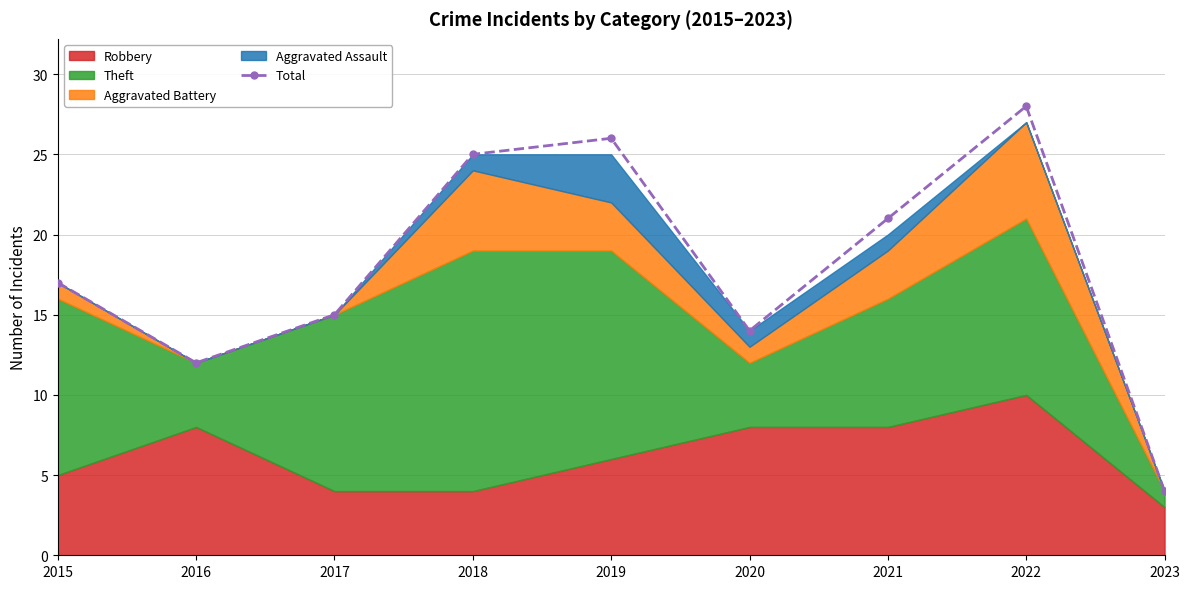

Reading right to left, transcribe all the data shown in this chart.

4	28	21	14	26	25	15	12	17